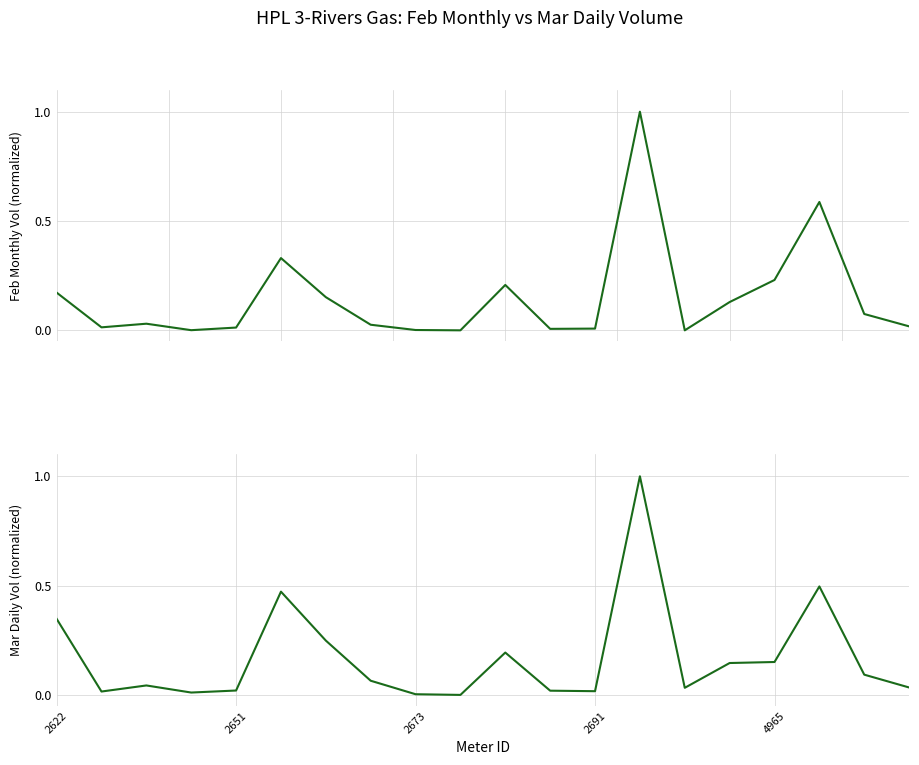

What is the maximum value shown in the chart?

1.0